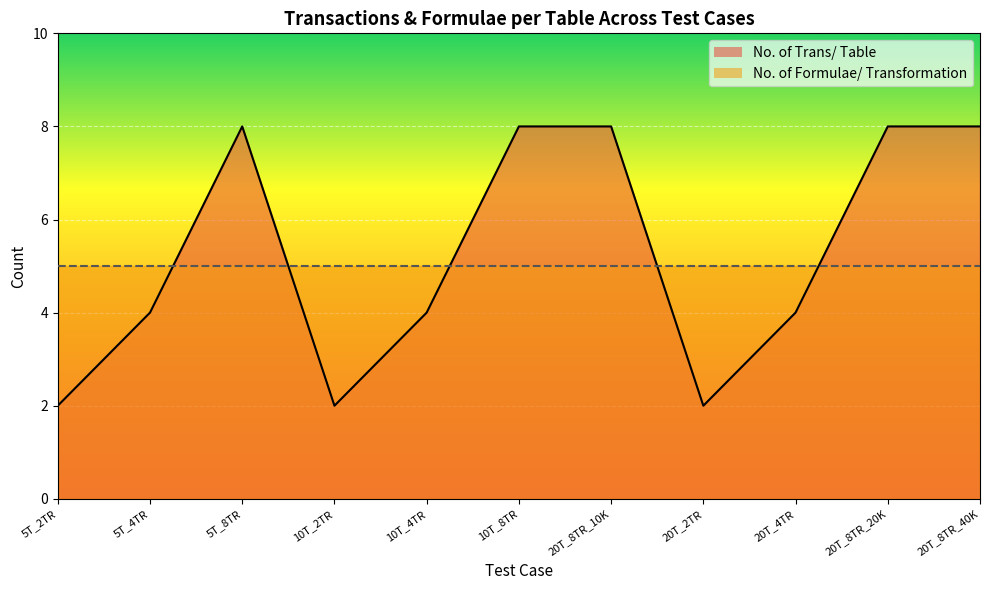

True or false: the data has more than 0 interior local peaks.

True